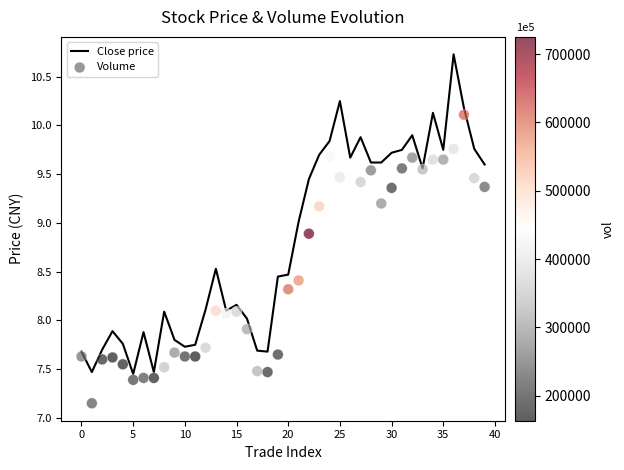

Which series has the widest spread of Y values?

Close price